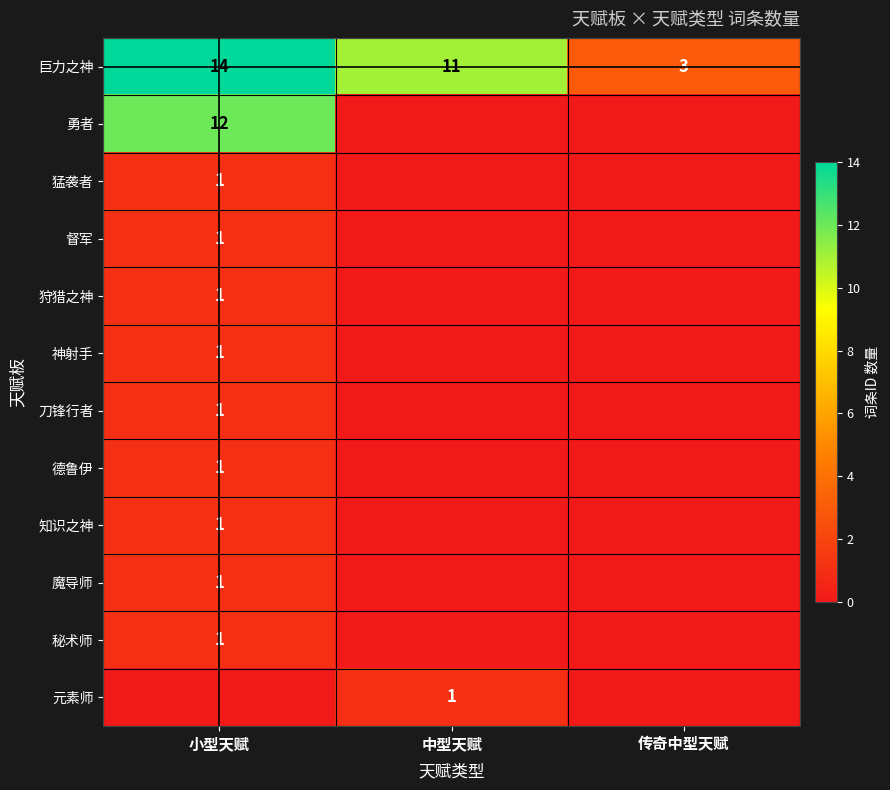

Which category has the lowest value across all series?

中型天赋